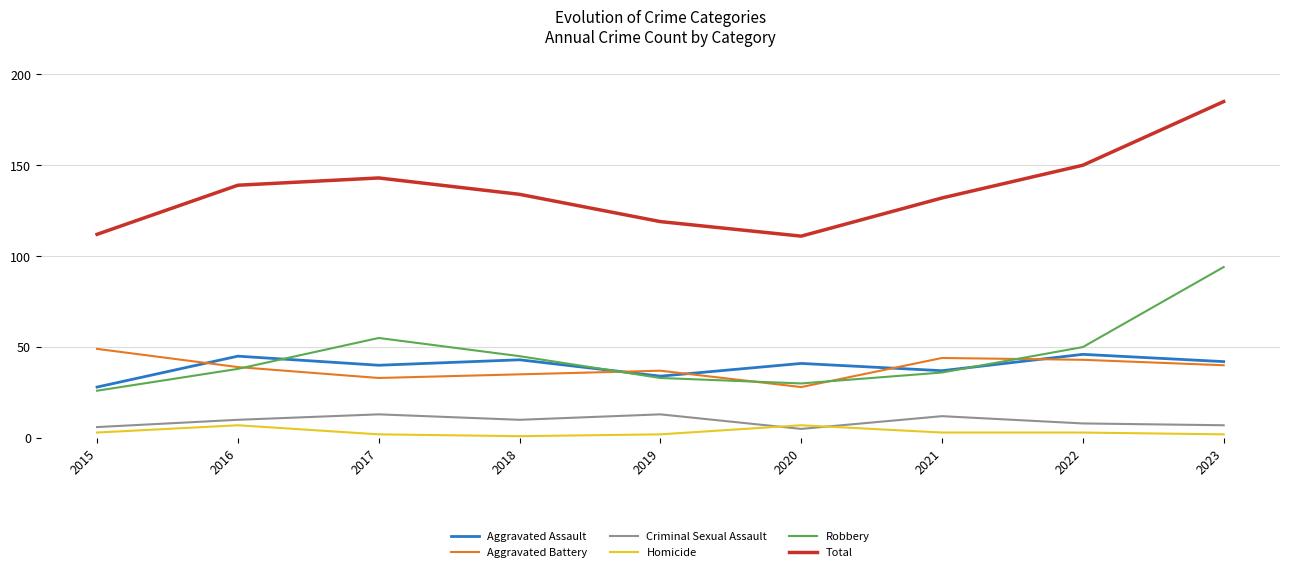

The value of Criminal Sexual Assault at 2017 is 13. True or false?

True